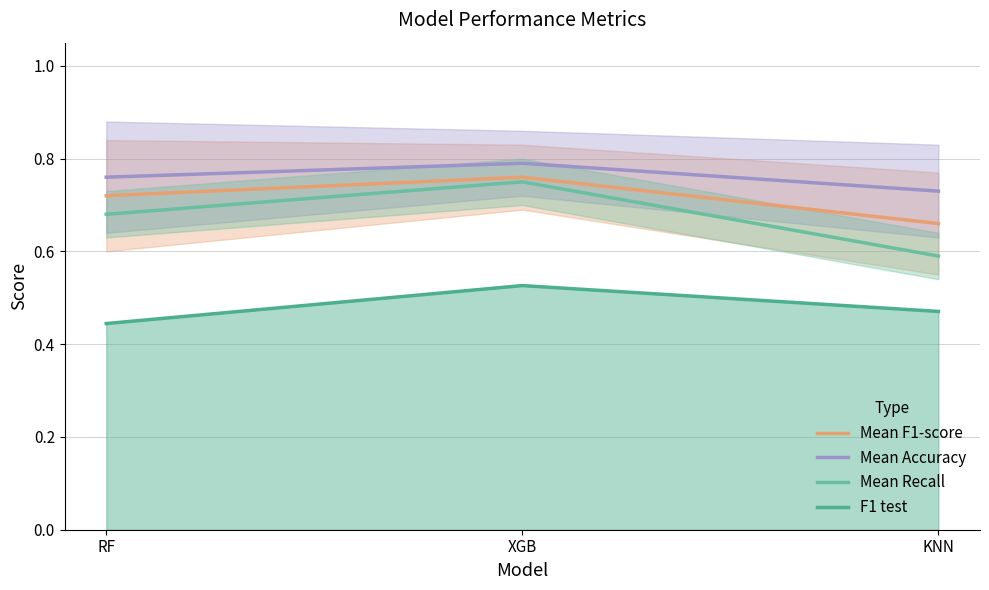

True or false: Mean F1-score has a value of 0.7 at KNN.

True